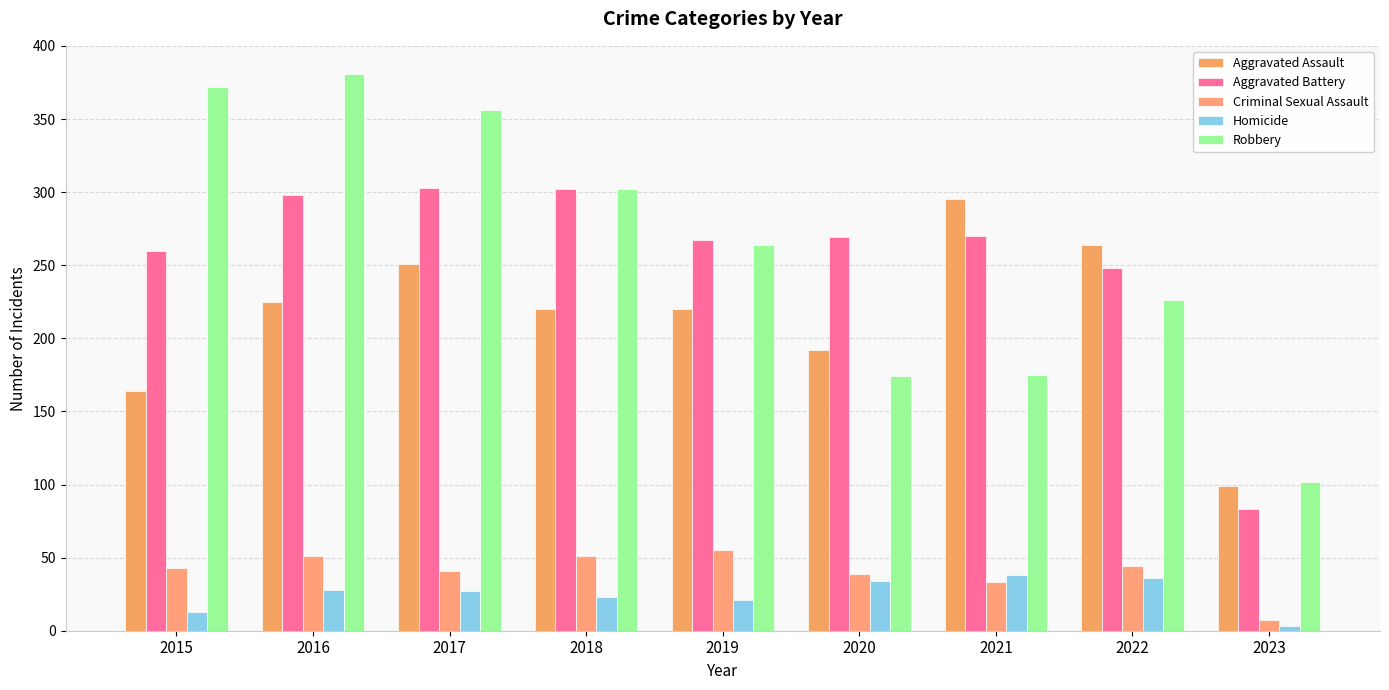

Are the bars grouped side by side (vs. stacked)?

Yes